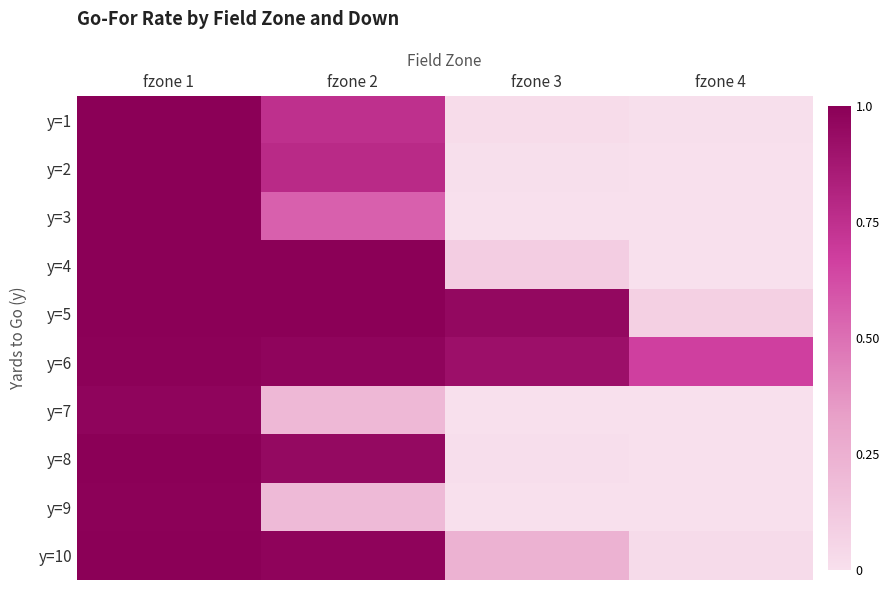

List the series in order of their peak value, lowest first.

y=7, y=9, y=6, y=3, y=1, y=2, y=4, y=5, y=8, y=10